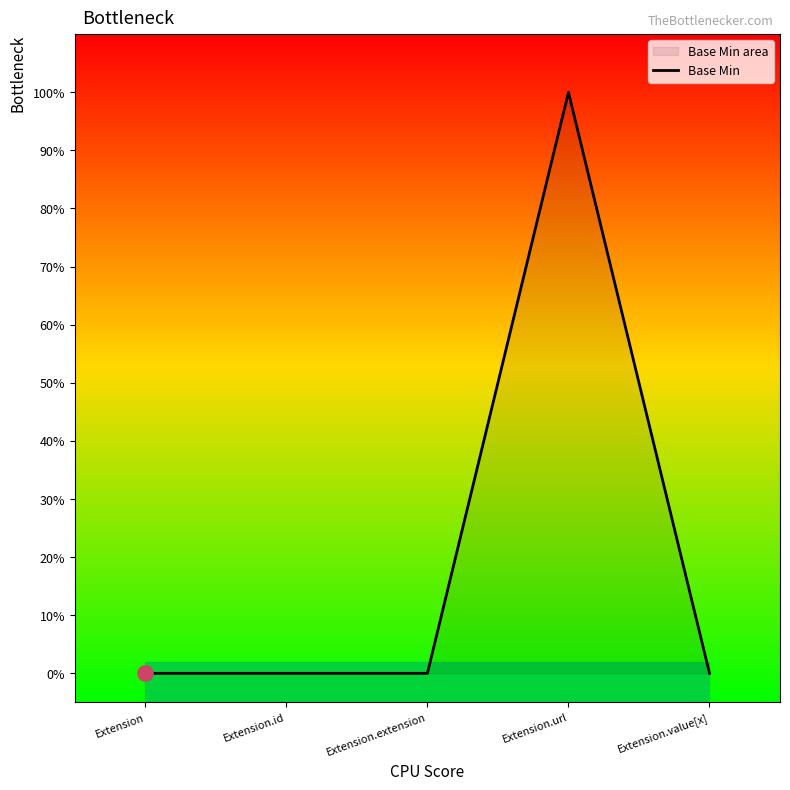

What is the change in value from Extension.id to Extension.url?

+1